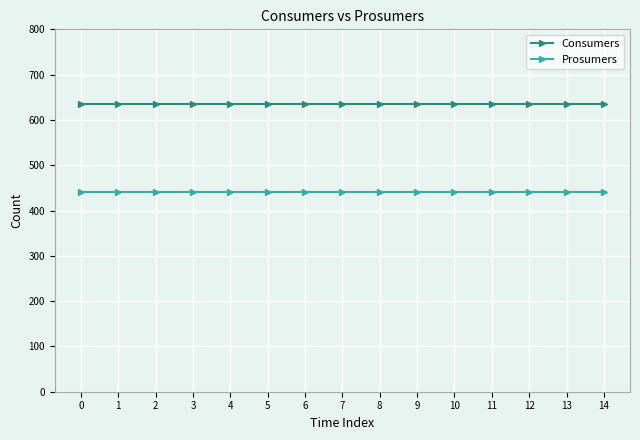

The Prosumers series shows 267 at 10. True or false?

False